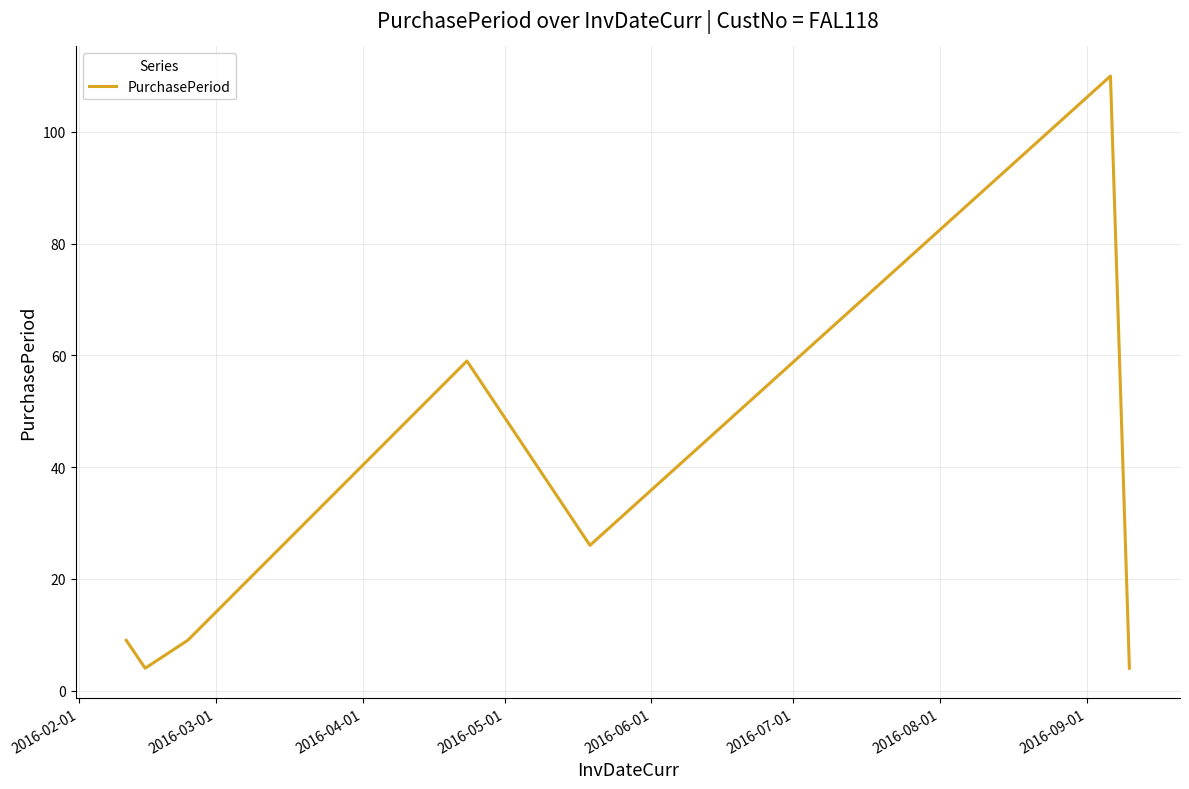

What is the greatest value displayed?

110